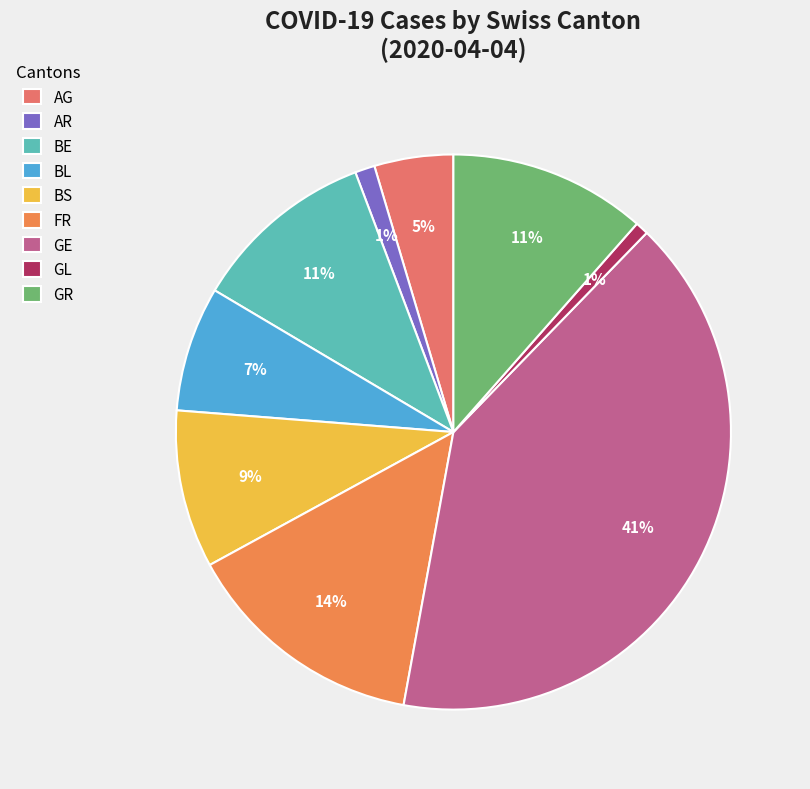

Count the number of slices in the pie.

9